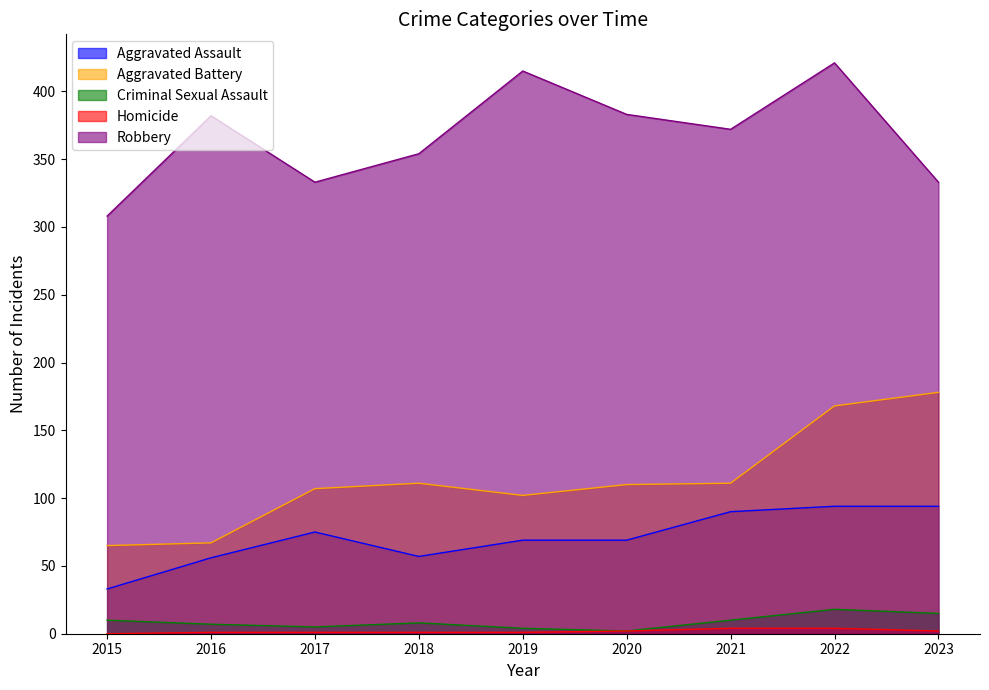

What is the sum of the Robbery values at 2015 and 2016?

690